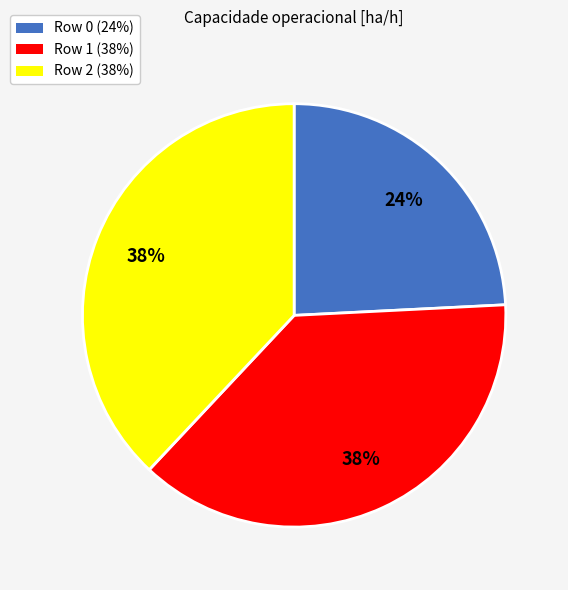

Count the number of slices in the pie.

3